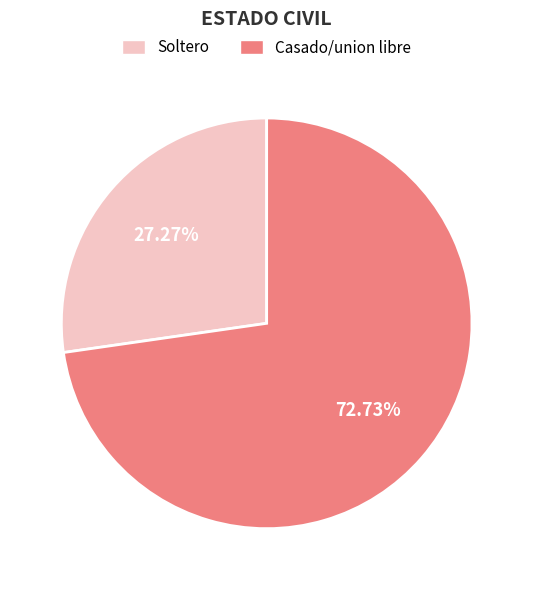

Is there a majority slice in this chart?

Yes